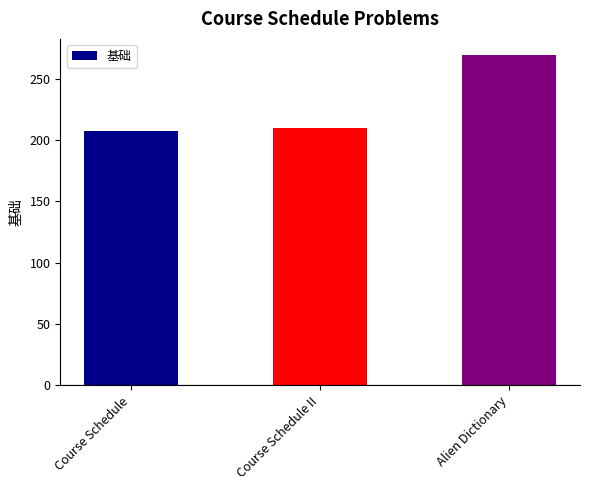

Rank the categories by value from highest to lowest.

Alien Dictionary, Course Schedule II, Course Schedule